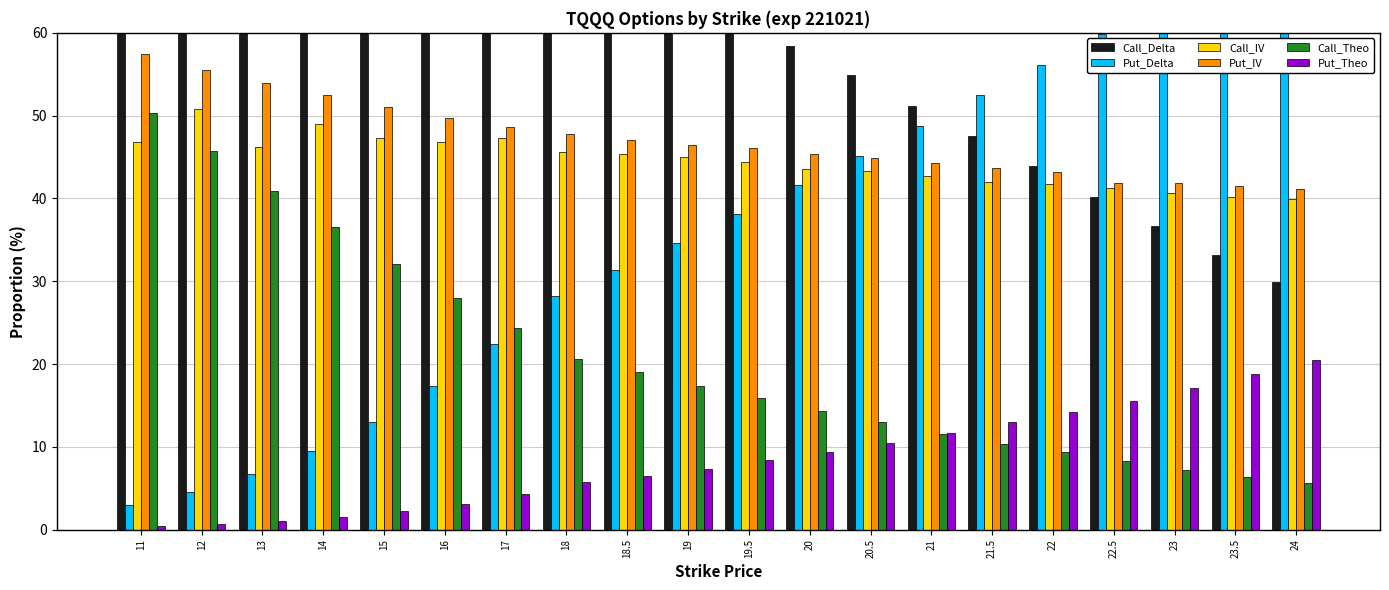

What is the difference between the highest and lowest values at 22?

46.9